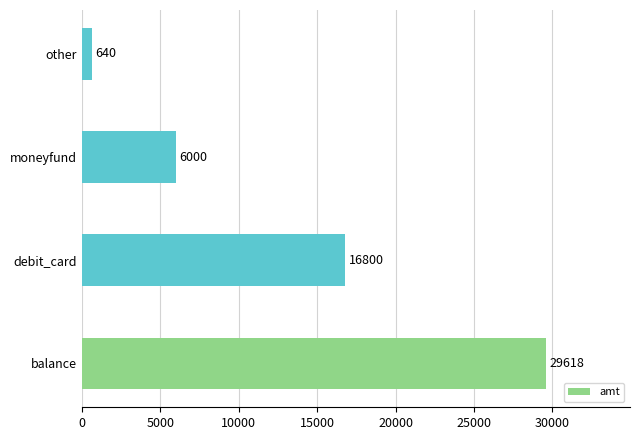

List the labels in order of value, smallest first.

other, moneyfund, debit_card, balance